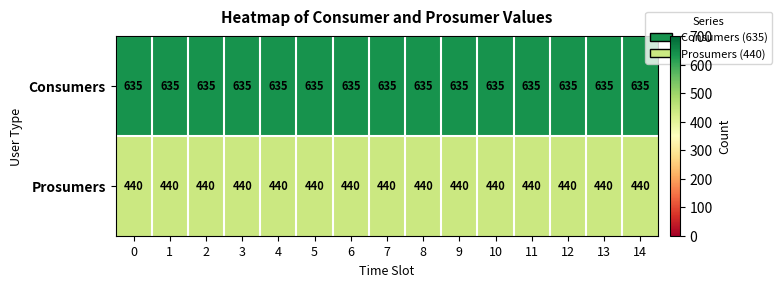

Which series has the largest total across all categories?

Consumers